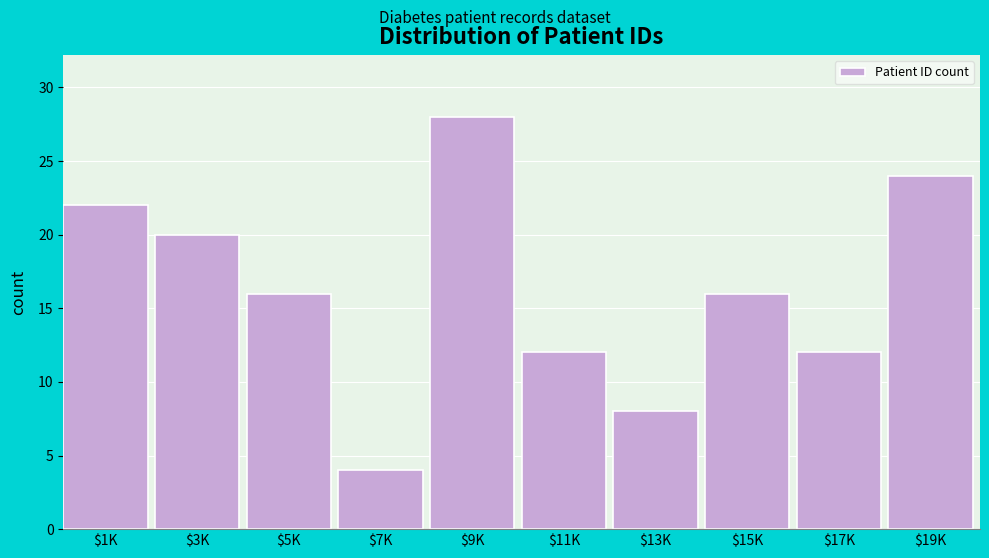

Reading left to right, extract all data points from this chart.

22	20	16	4	28	12	8	16	12	24